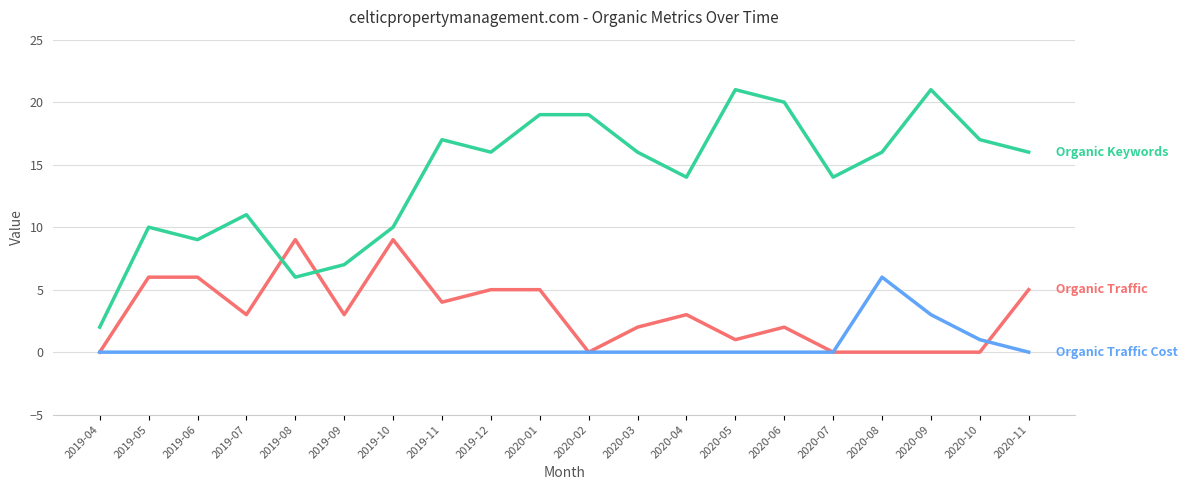

What is the greatest value displayed?

21